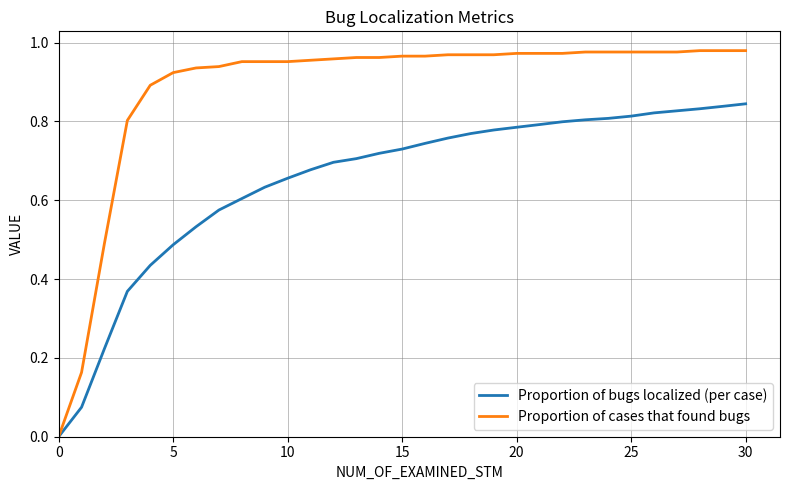

List the series in order of their peak value, highest first.

Proportion of cases that found bugs, Proportion of bugs localized (per case)